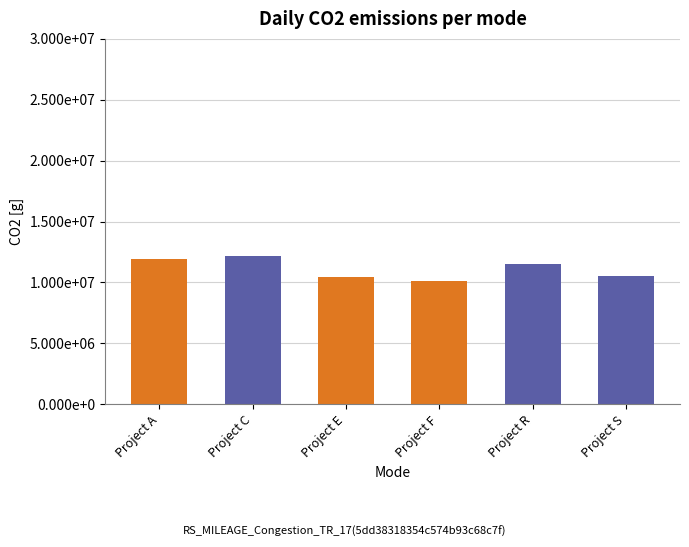

Does the chart contain stacked bars?

No